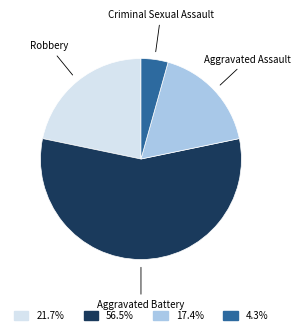

Is there a majority slice in this chart?

Yes